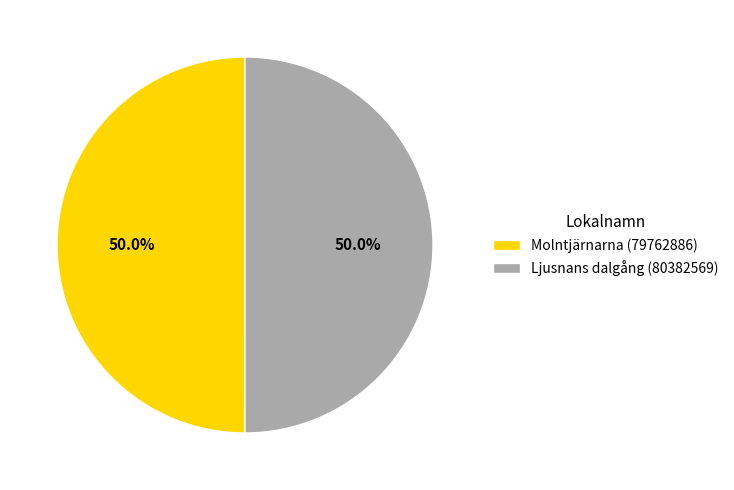

True or false: Ljusnans dalgång (80382569) accounts for 60% of the total.

False